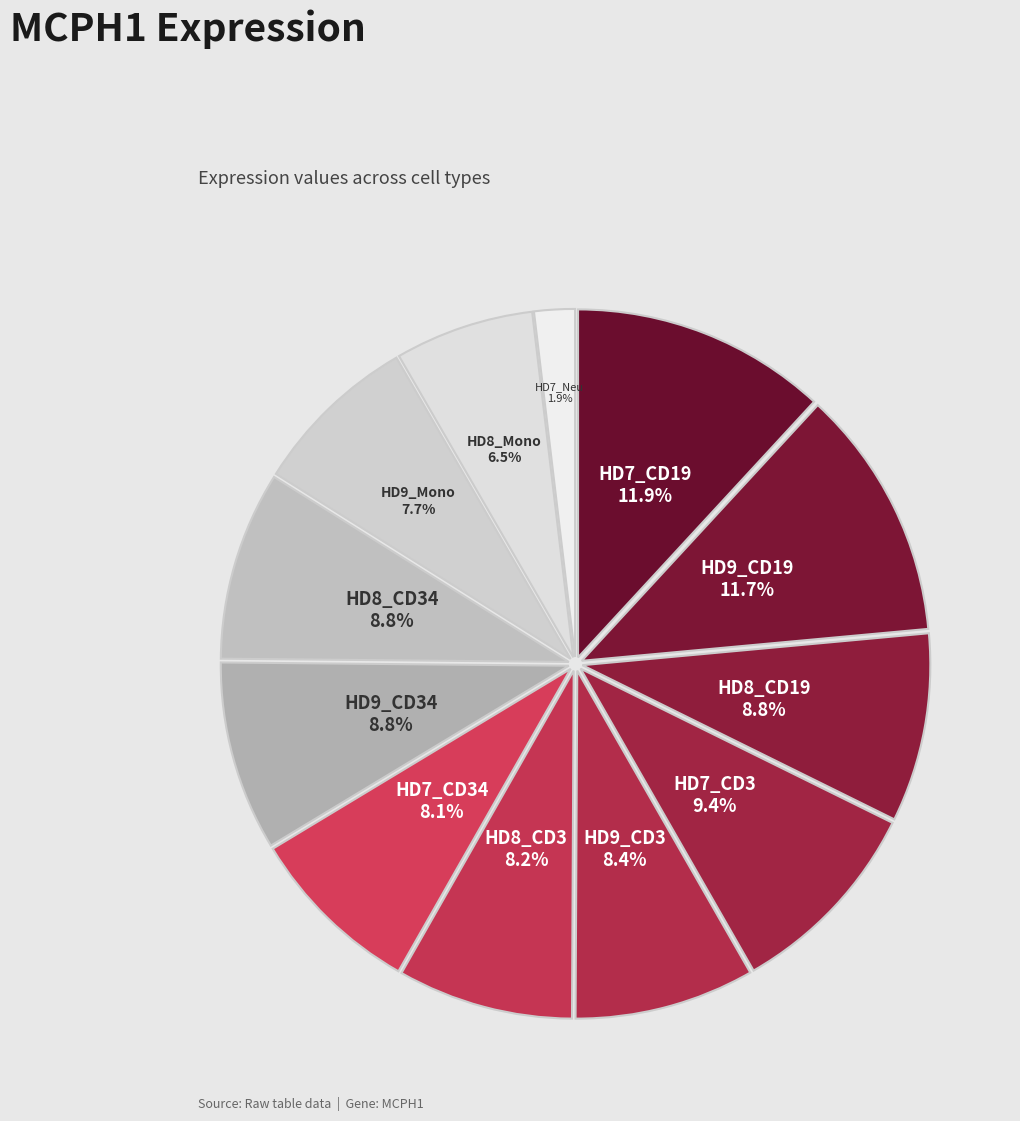

Is it true that HD7_CD34 is 20% of the pie?

False